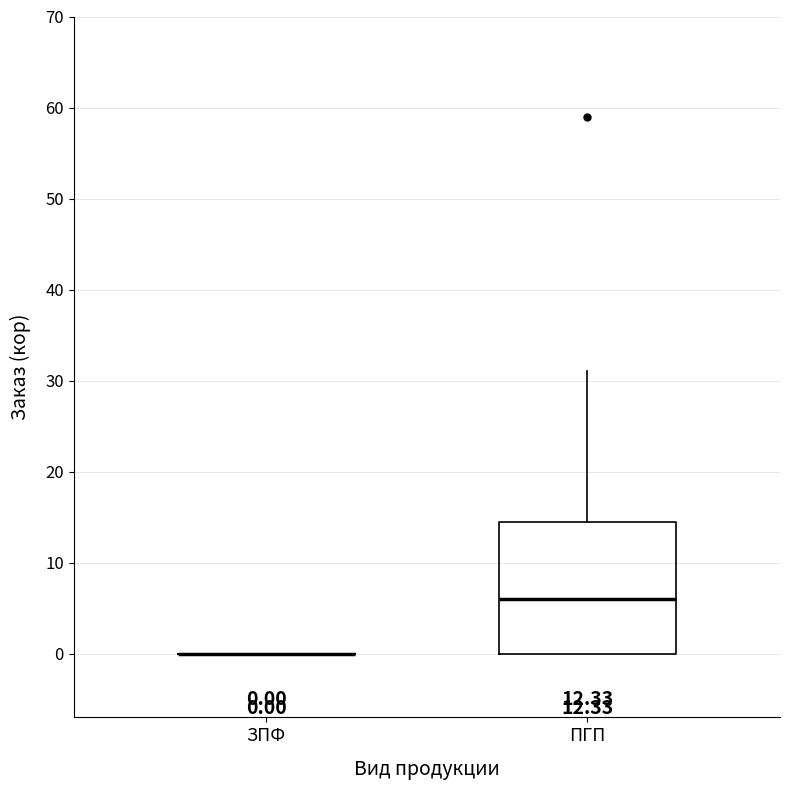

Which box is the tallest, from its lower edge to its upper edge?

ПГП